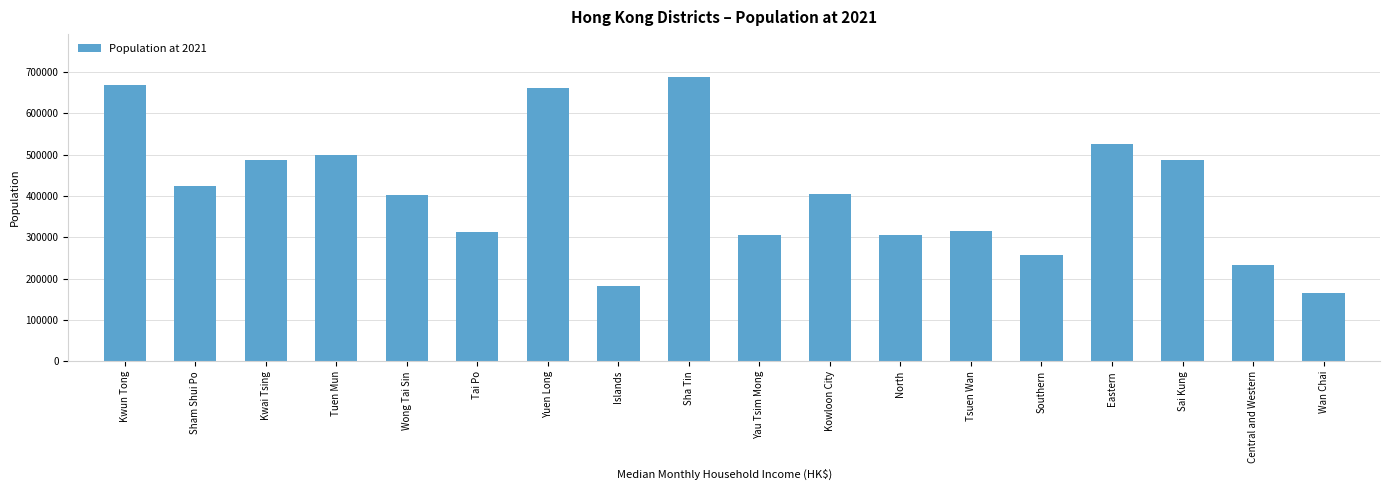

At which label is the value closest to 426650?

Sham Shui Po